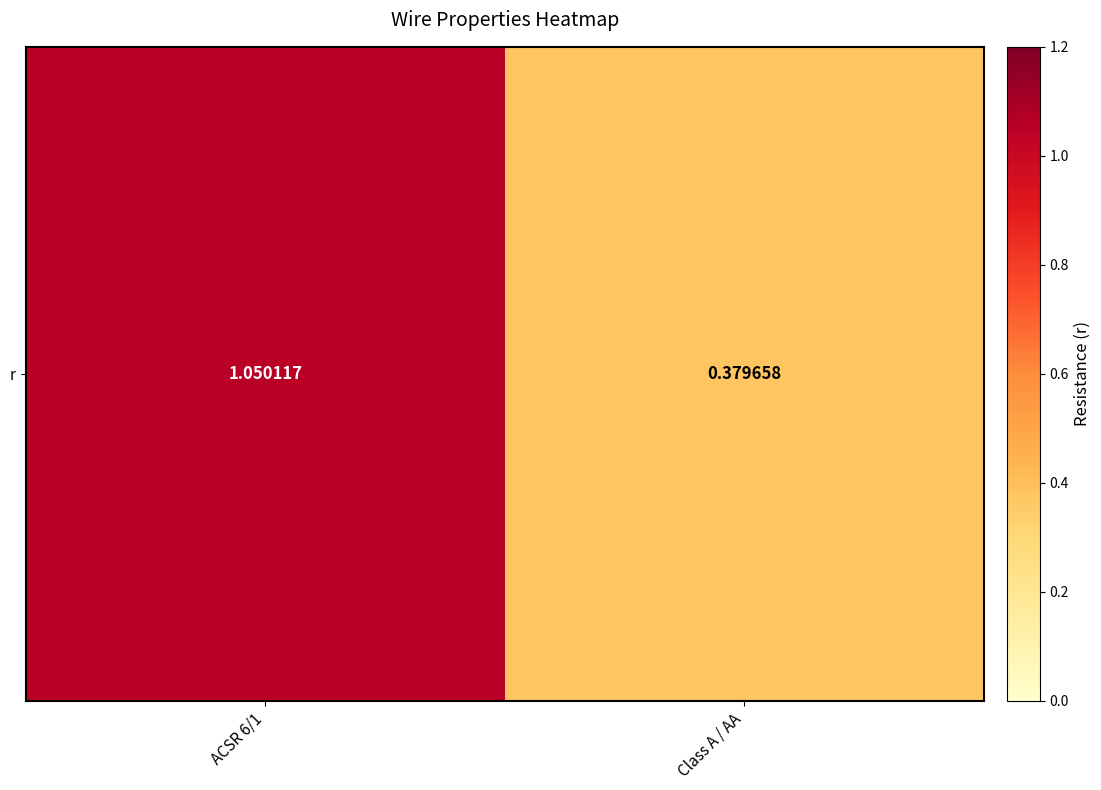

What is the difference between the maximum and minimum values?

0.7